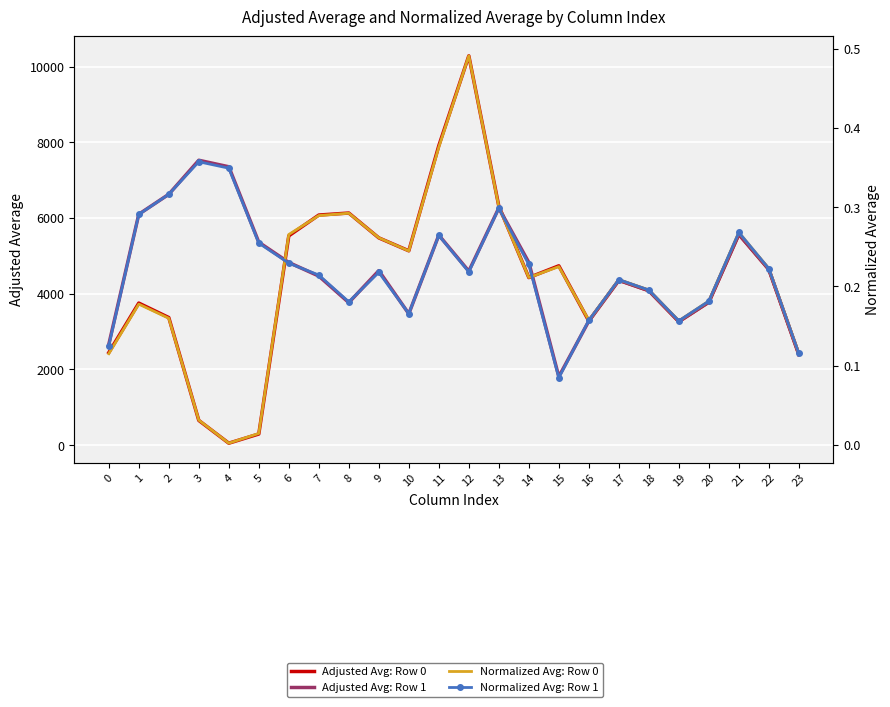

Where is the first local maximum for Adjusted Avg: Row 0?

1